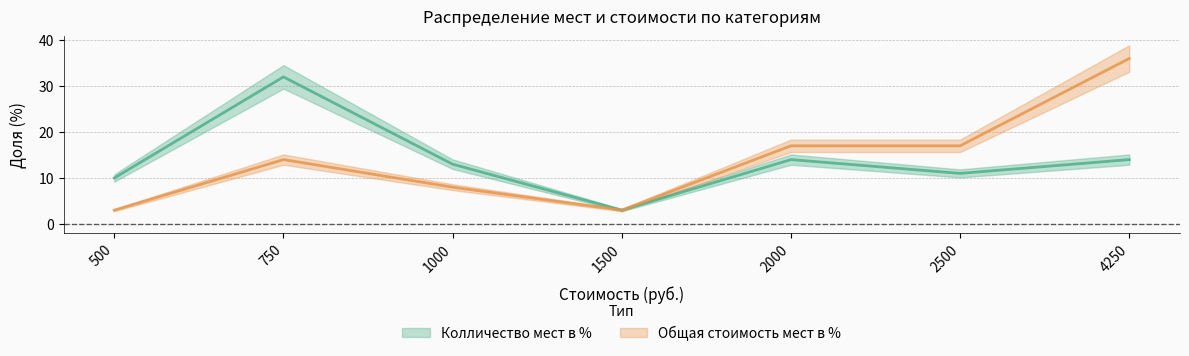

How many data points does each series have?

7